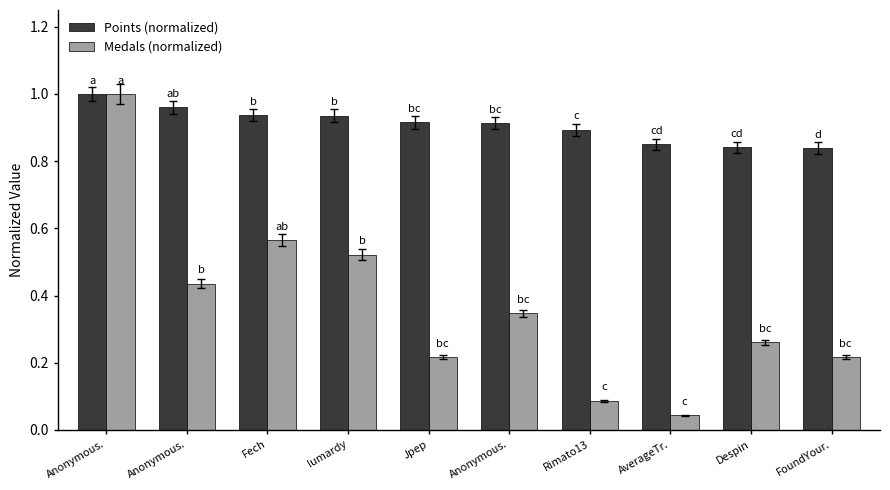

Which series has the largest total across all categories?

Points (normalized)